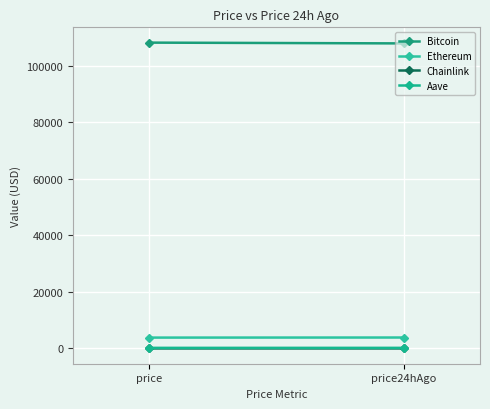

Reading left to right, list all the values displayed in this chart.

Bitcoin: price=108096.0	price24hAgo=107821.0
Ethereum: price=3846.7	price24hAgo=3874.2
Chainlink: price=17.5	price24hAgo=18.0
Aave: price=216.8	price24hAgo=220.5